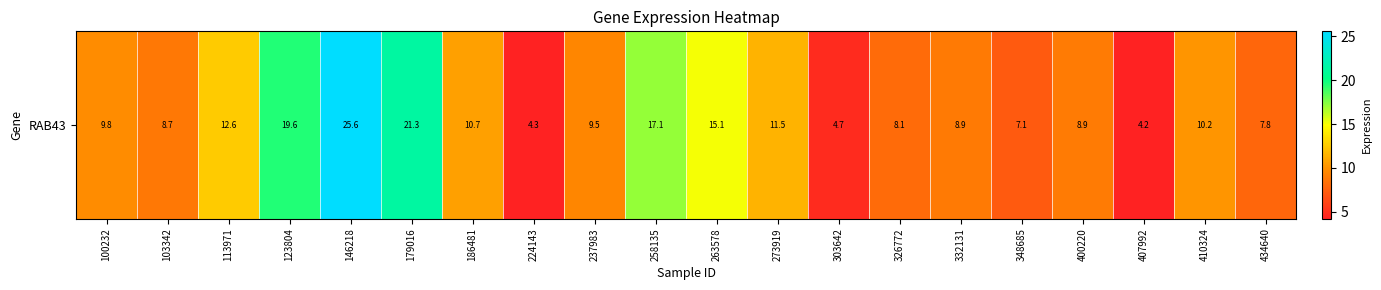

Which has a higher value, 179016 or 186481?

179016